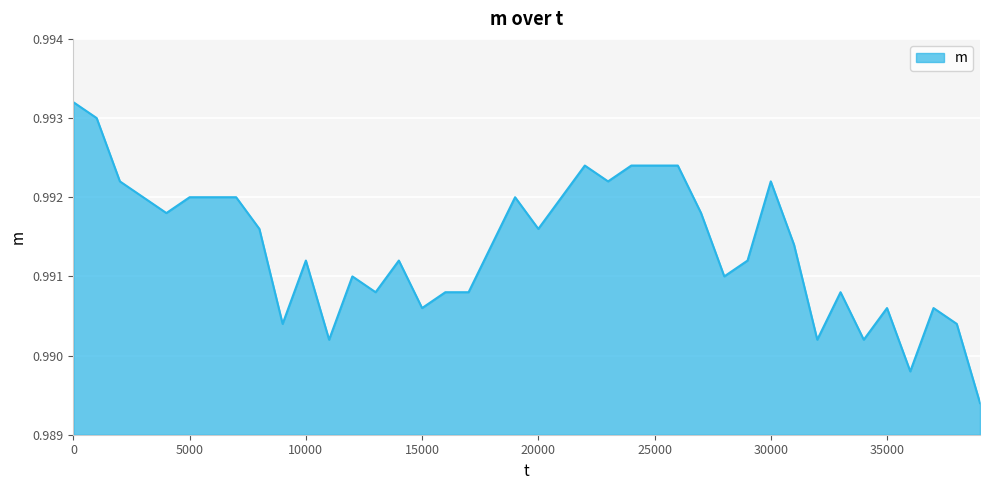

Is it true that the value at 0 is 0.5?

False